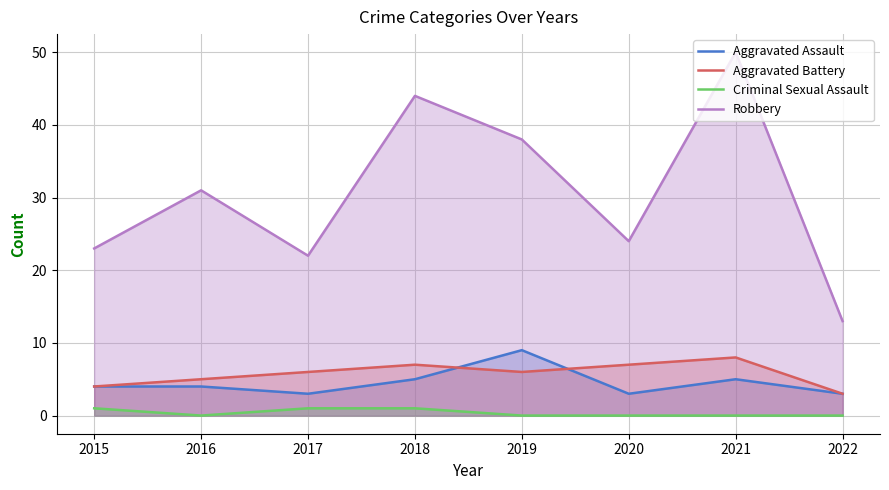

At how many categories does at least one series exceed 40?

2